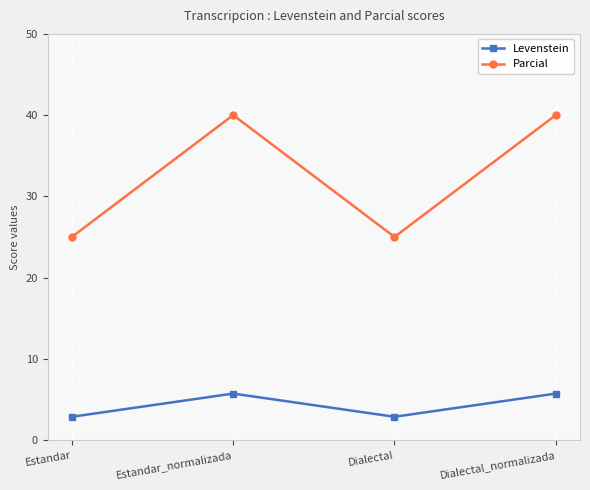

At which category does Levenstein reach its first local valley?

Dialectal